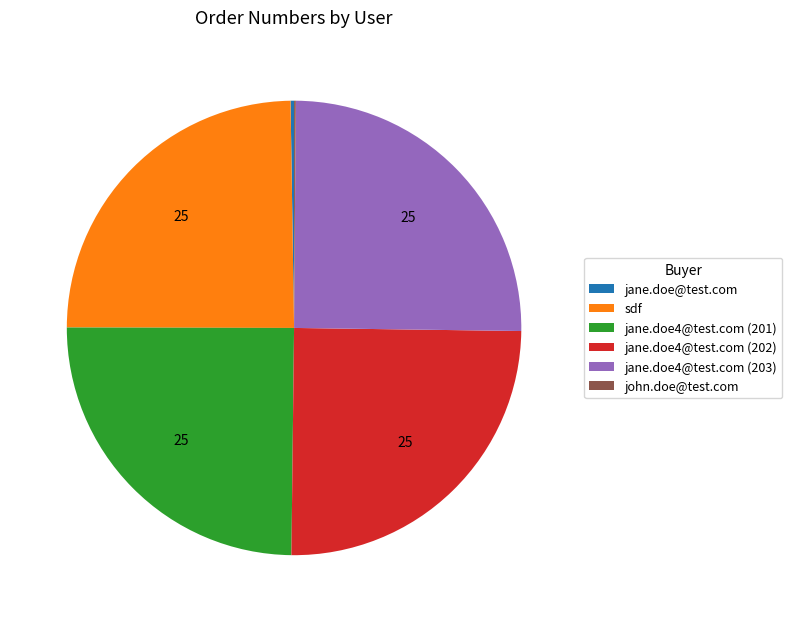

What is the ratio of the value at jane.doe4@test.com (202) to the value at jane.doe4@test.com (201)?

1.0